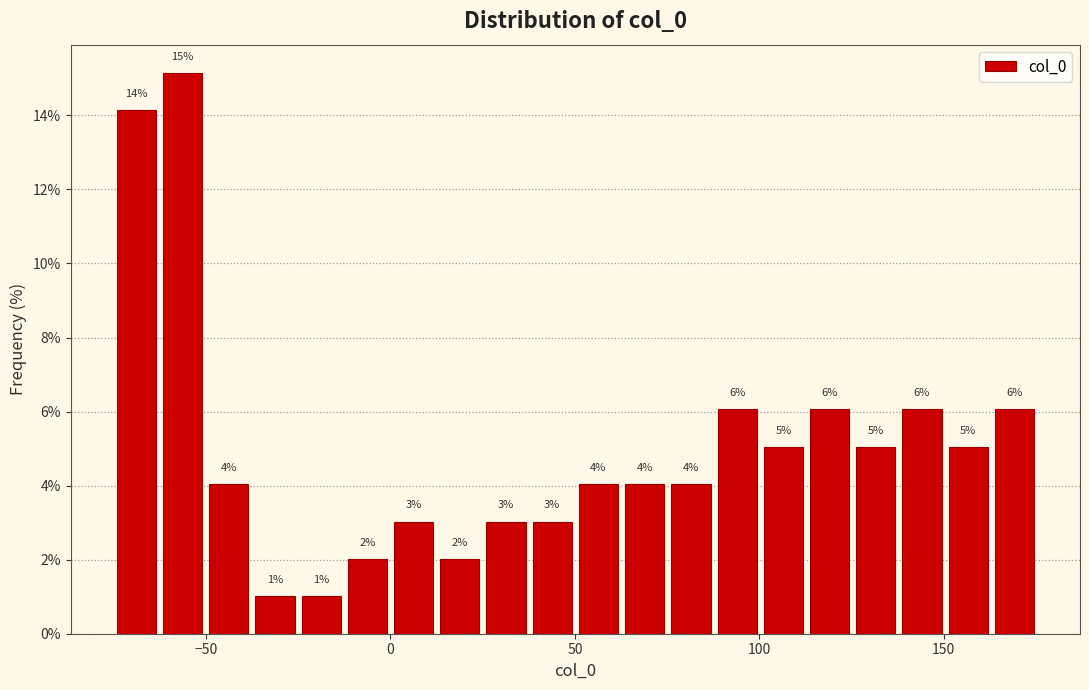

Around what value on the x-axis is the tallest bar? Give the approximate position of its centre, as read against the axis.

-55